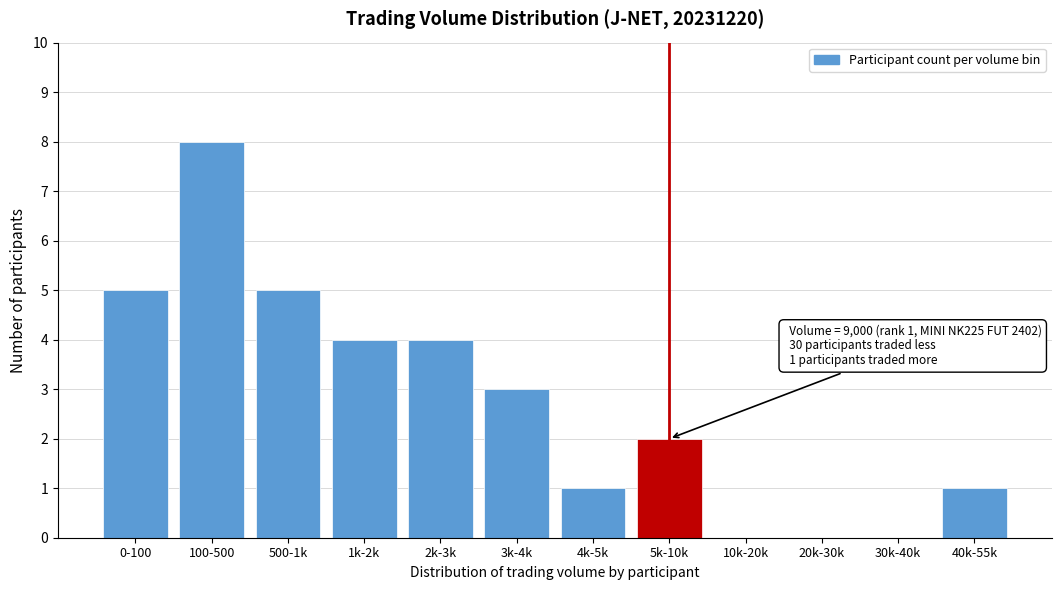

Reading left to right, extract all data points from this chart.

0-100=5	100-500=8	500-1k=5	1k-2k=4	2k-3k=4	3k-4k=3	4k-5k=1	5k-10k=2	10k-20k=0	20k-30k=0	30k-40k=0	40k-55k=1